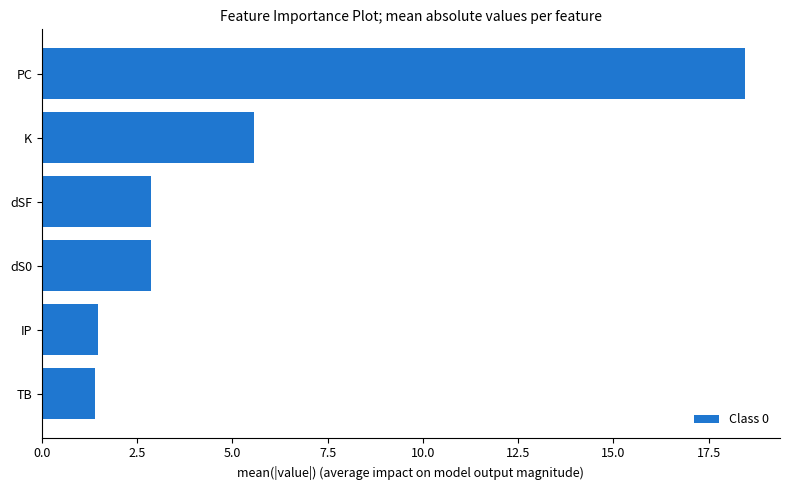

Where is the data nearest to the value 9?

K